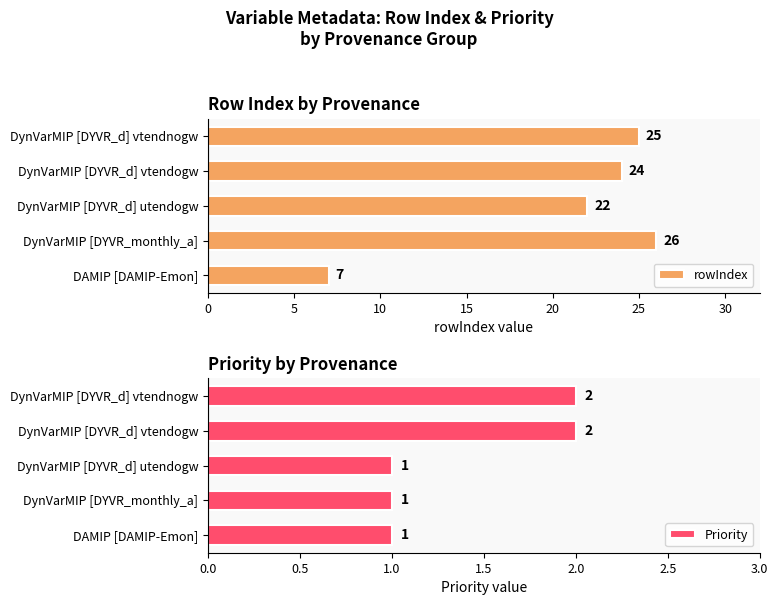

The rowIndex series shows 7 at DAMIP [DAMIP-Emon]. True or false?

True